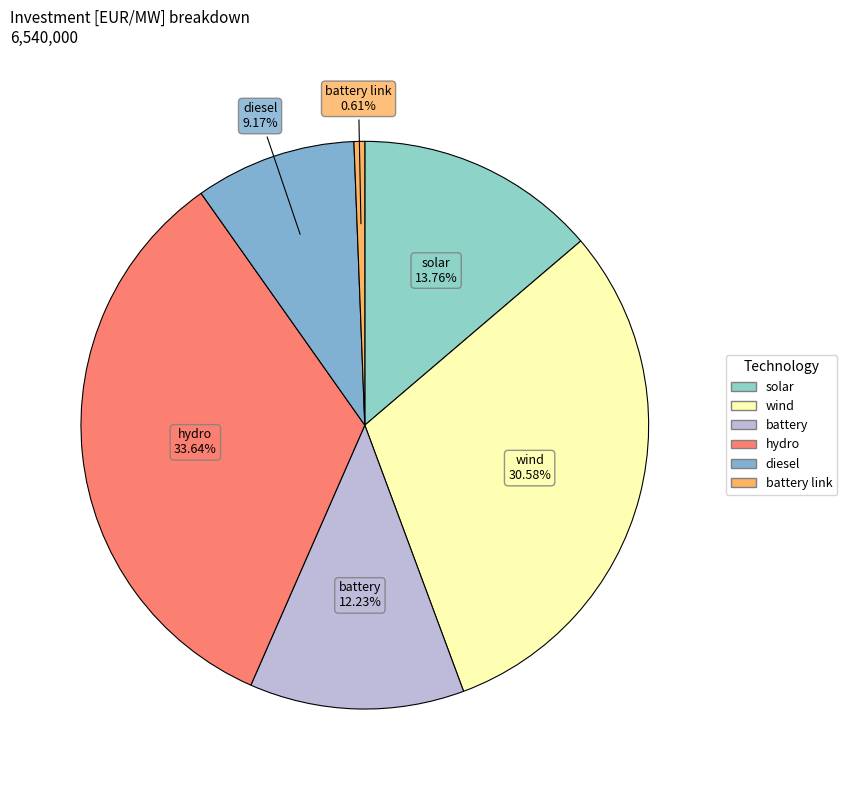

Which category has the smallest portion of the pie?

battery link